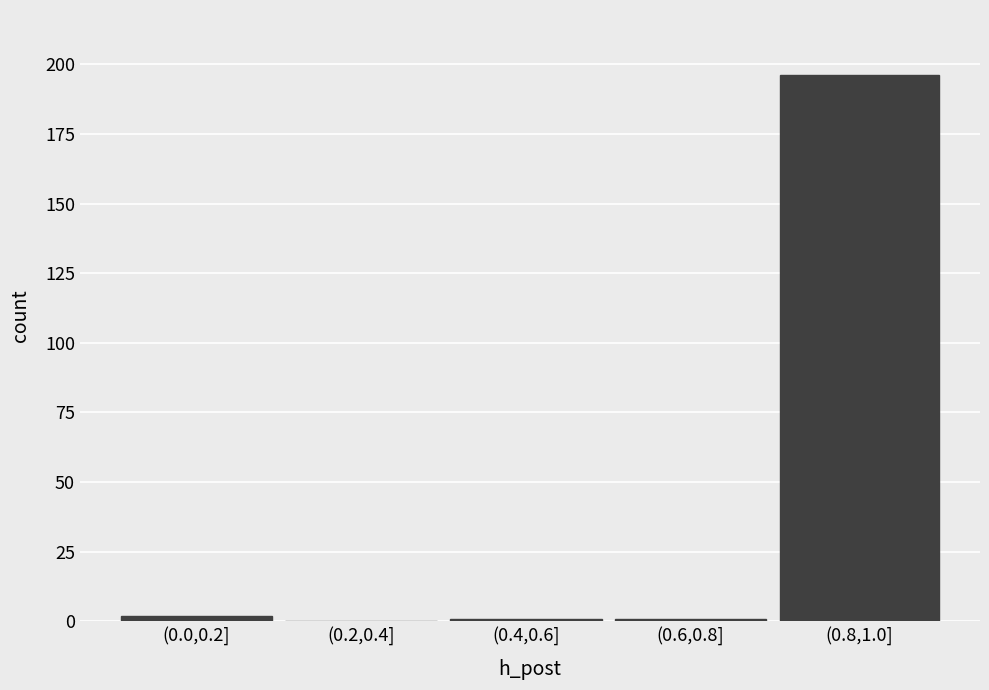

Reading right to left, transcribe all the data shown in this chart.

(0.8,1.0]=196	(0.6,0.8]=1	(0.4,0.6]=1	(0.2,0.4]=0	(0.0,0.2]=2